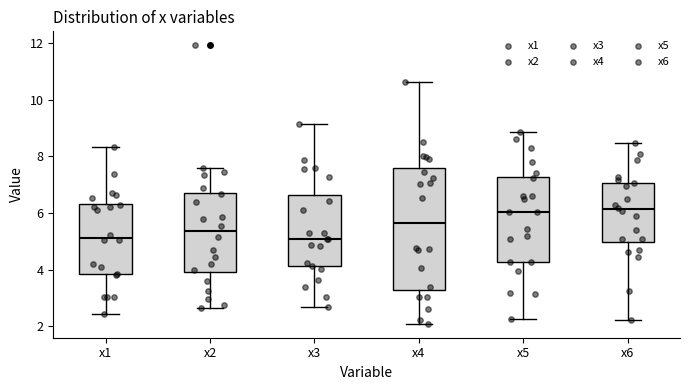

Where does the median line of the box for x3 sit on the y-axis? The values are not printed on the chart, so give them approximately, as read against the axis.

5.0